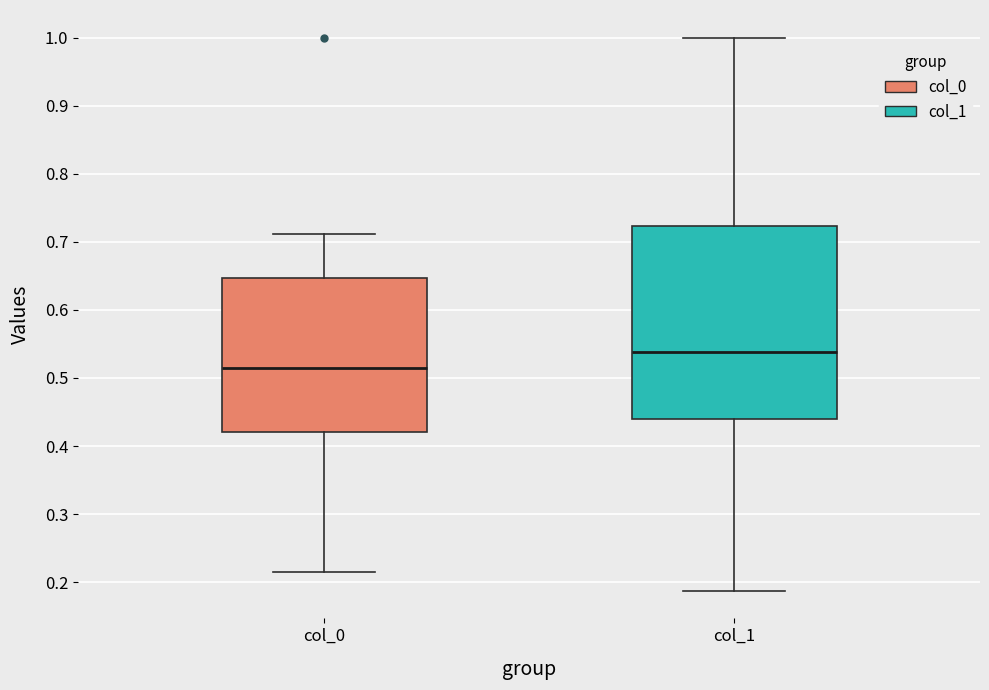

Which box is the tallest, from its lower edge to its upper edge?

col_1